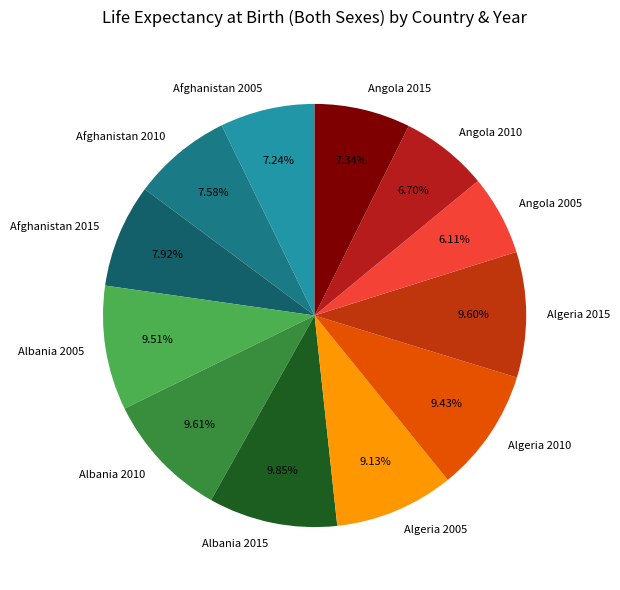

Count the number of slices in the pie.

12